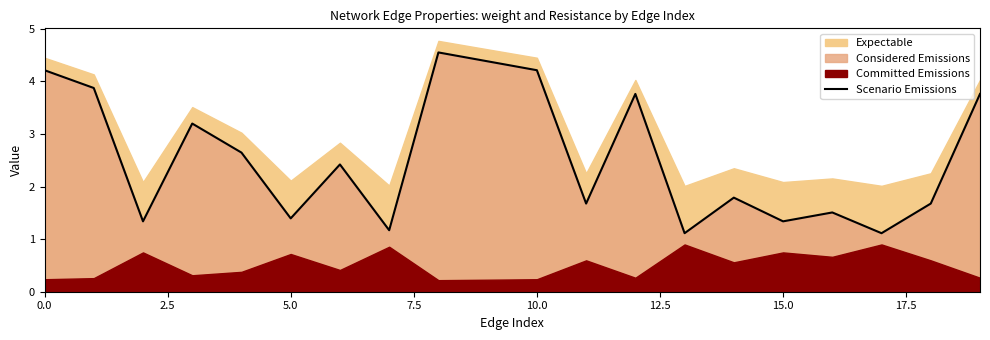

What is the lowest value of the Scenario Emissions series?

1.1